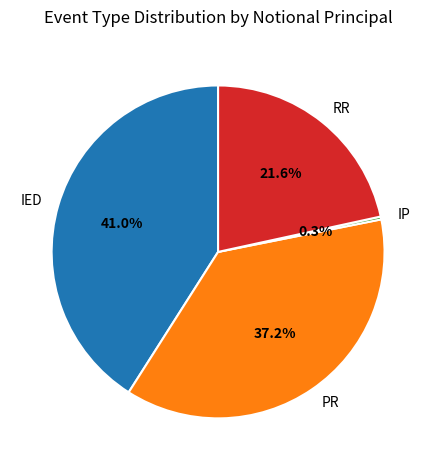

Between IED and IP, which is larger?

IED